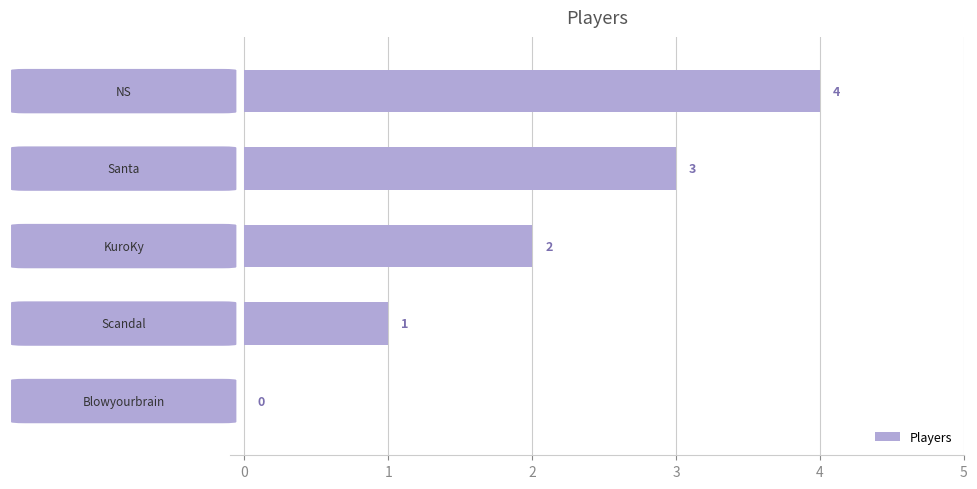

How many distinct data groups are displayed?

1